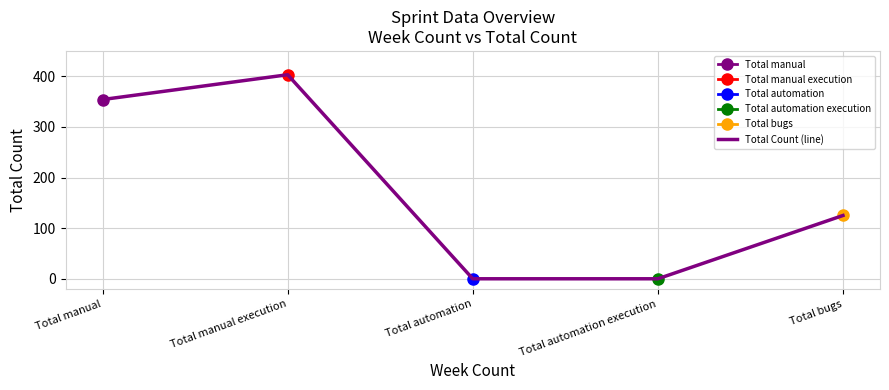

Reading left to right, extract all data points from this chart.

354	403	0	0	125